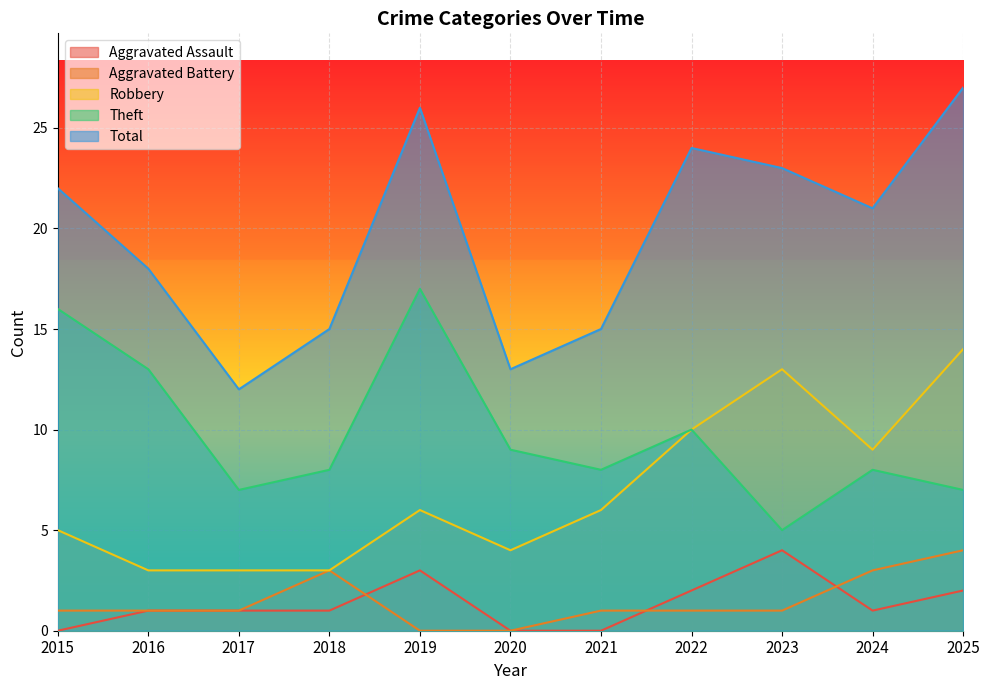

Does the chart display data point markers on the line(s)?

No